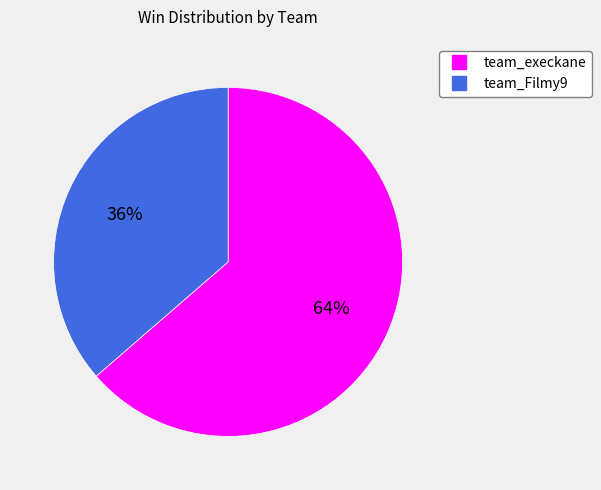

Is it true that team_Filmy9 is 36% of the pie?

True